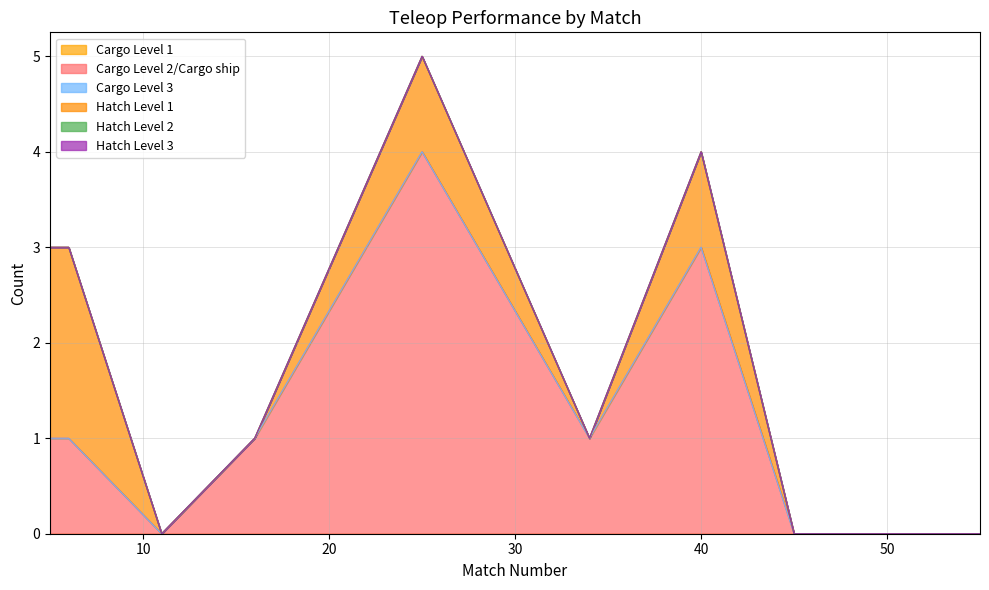

Reading left to right, extract all data points from this chart.

Cargo Level 1: 5=0	6=0	11=0	16=0	25=0	34=0	40=0	45=0	55=0
Cargo Level 2/Cargo ship: 5=1	6=1	11=0	16=1	25=4	34=1	40=3	45=0	55=0
Cargo Level 3: 5=0	6=0	11=0	16=0	25=0	34=0	40=0	45=0	55=0
Hatch Level 1: 5=2	6=2	11=0	16=0	25=1	34=0	40=1	45=0	55=0
Hatch Level 2: 5=0	6=0	11=0	16=0	25=0	34=0	40=0	45=0	55=0
Hatch Level 3: 5=0	6=0	11=0	16=0	25=0	34=0	40=0	45=0	55=0